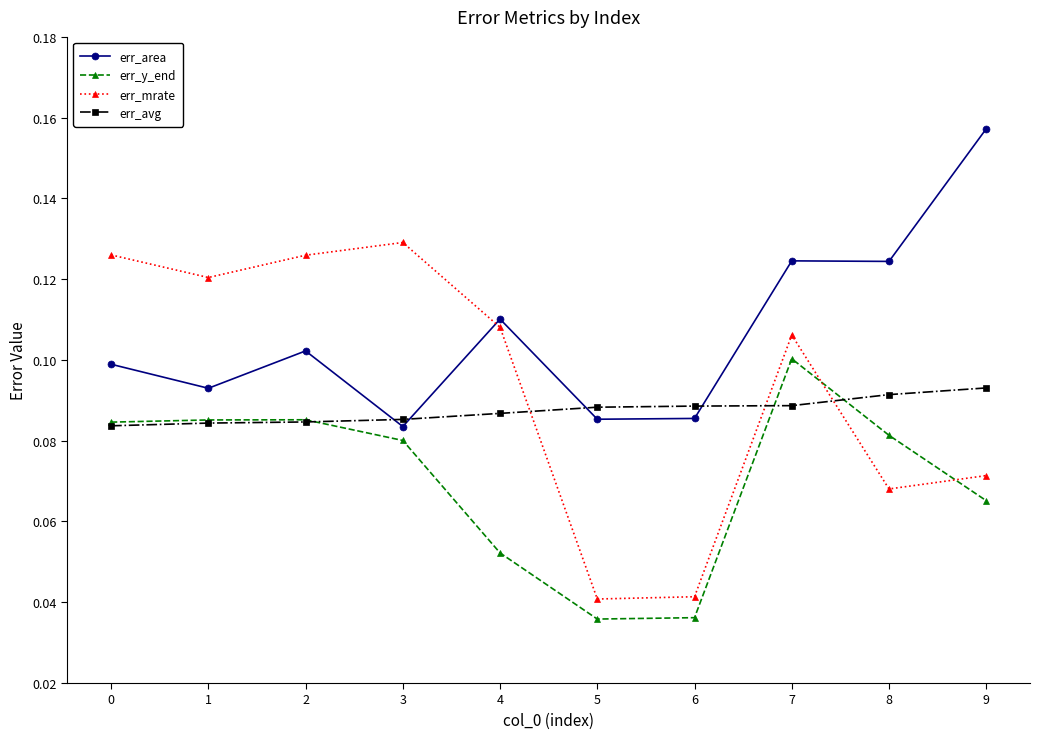

List the series in order of their peak value, highest first.

err_area, err_mrate, err_y_end, err_avg